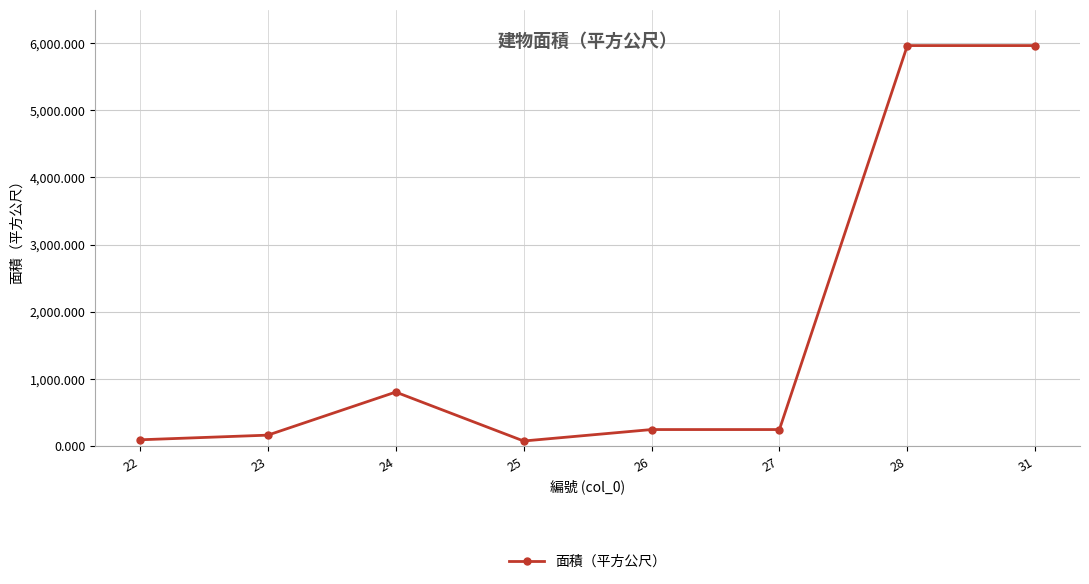

What is the greatest value displayed?

5964.8